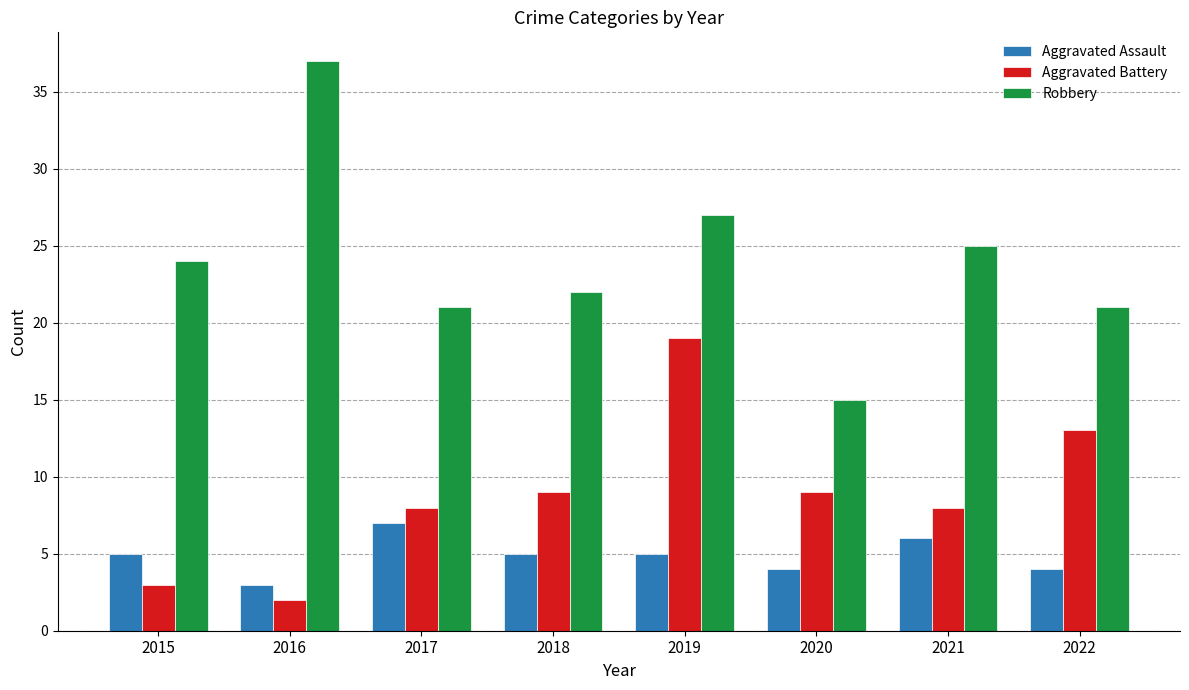

At which label does Robbery reach its minimum?

2020